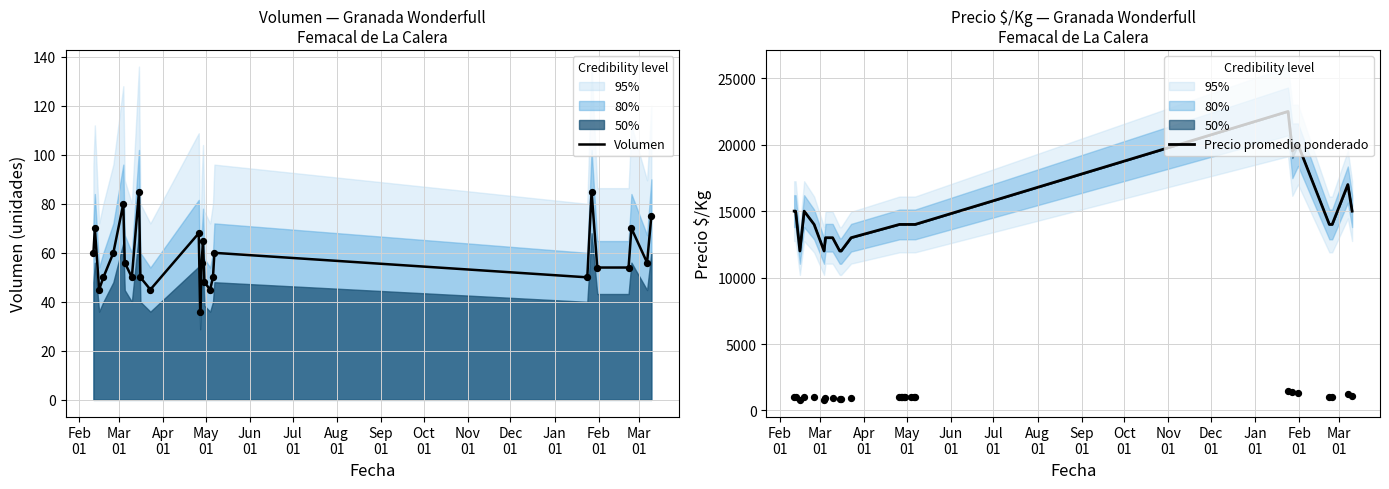

Which series has the largest total across all categories?

Precio promedio ponderado